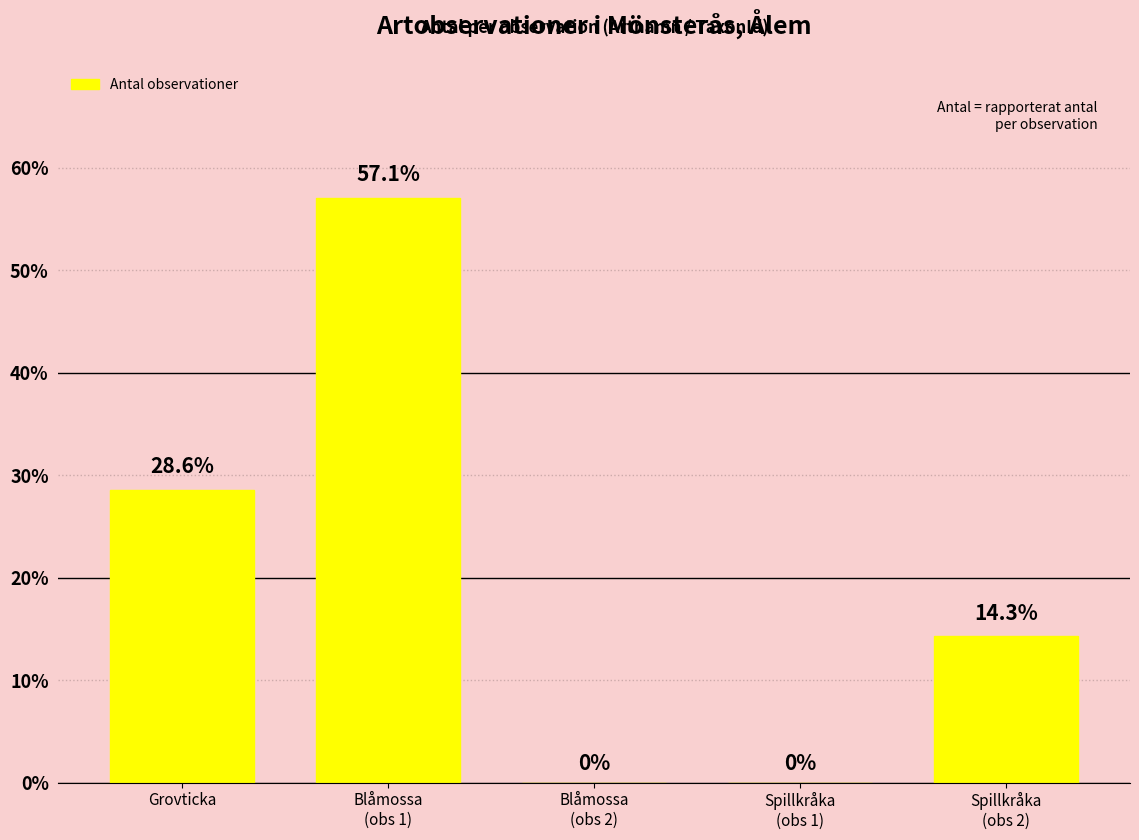

What is the sum of the values at Spillkråka
(obs 2) and Blåmossa
(obs 1)?

71.4